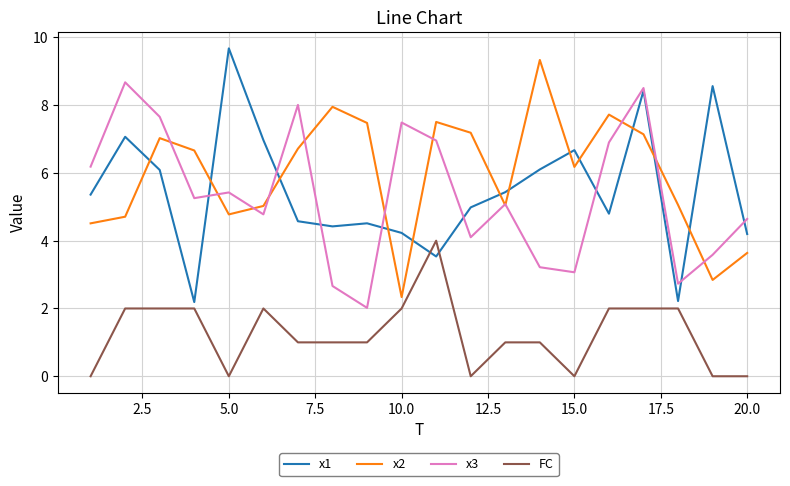

Which series has the largest total across all categories?

x2